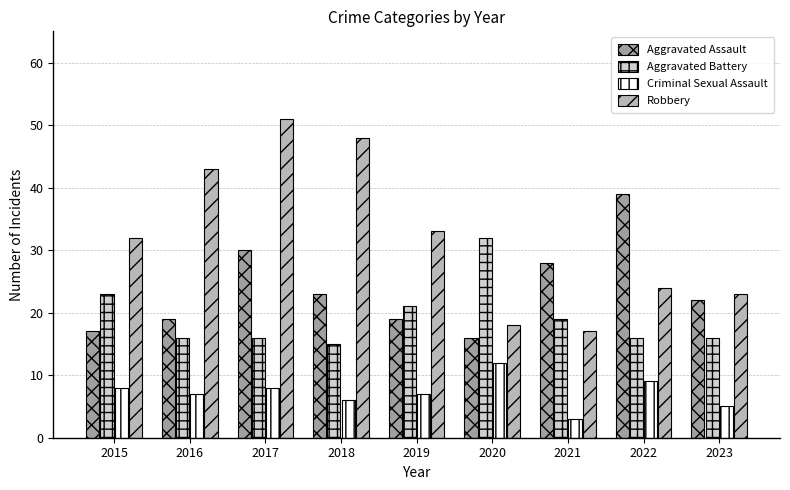

What is the average value of the Aggravated Assault series?

24